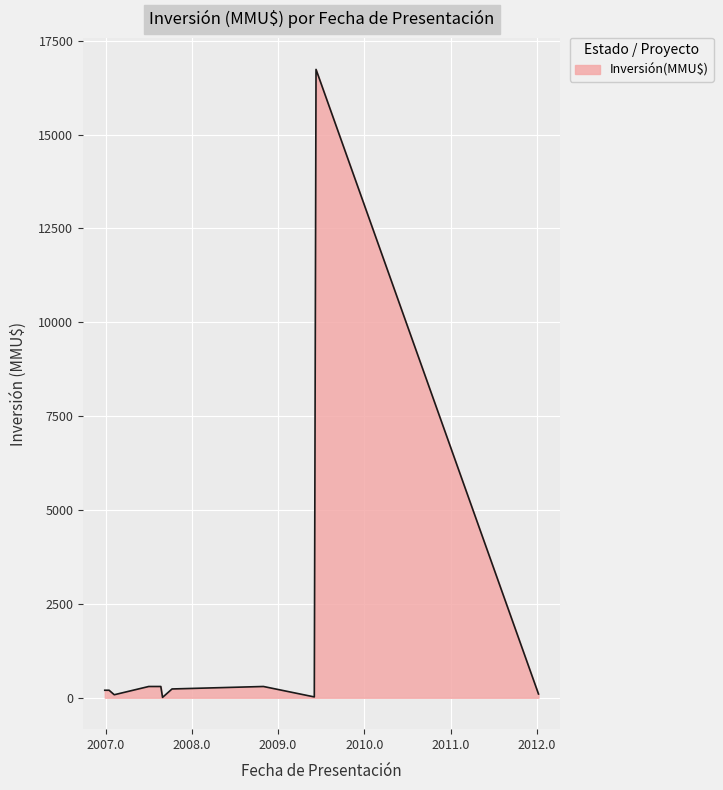

What is the difference between the maximum and minimum values?

16726